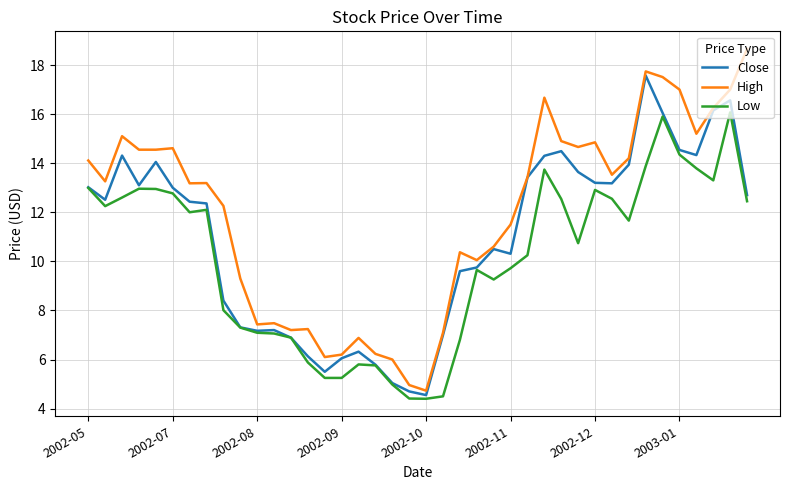

Rank the series by their maximum value, from lowest to highest.

Low, Close, High